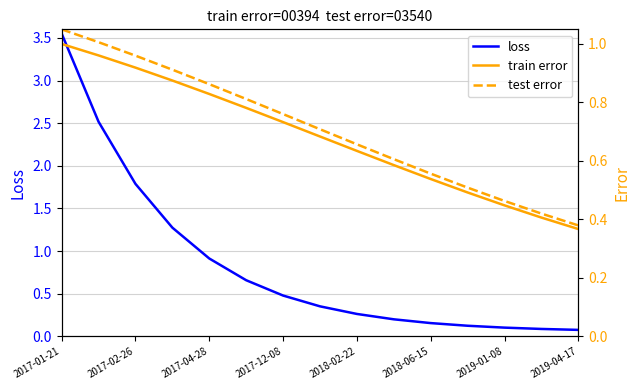

How many categories are shown in the chart?

15